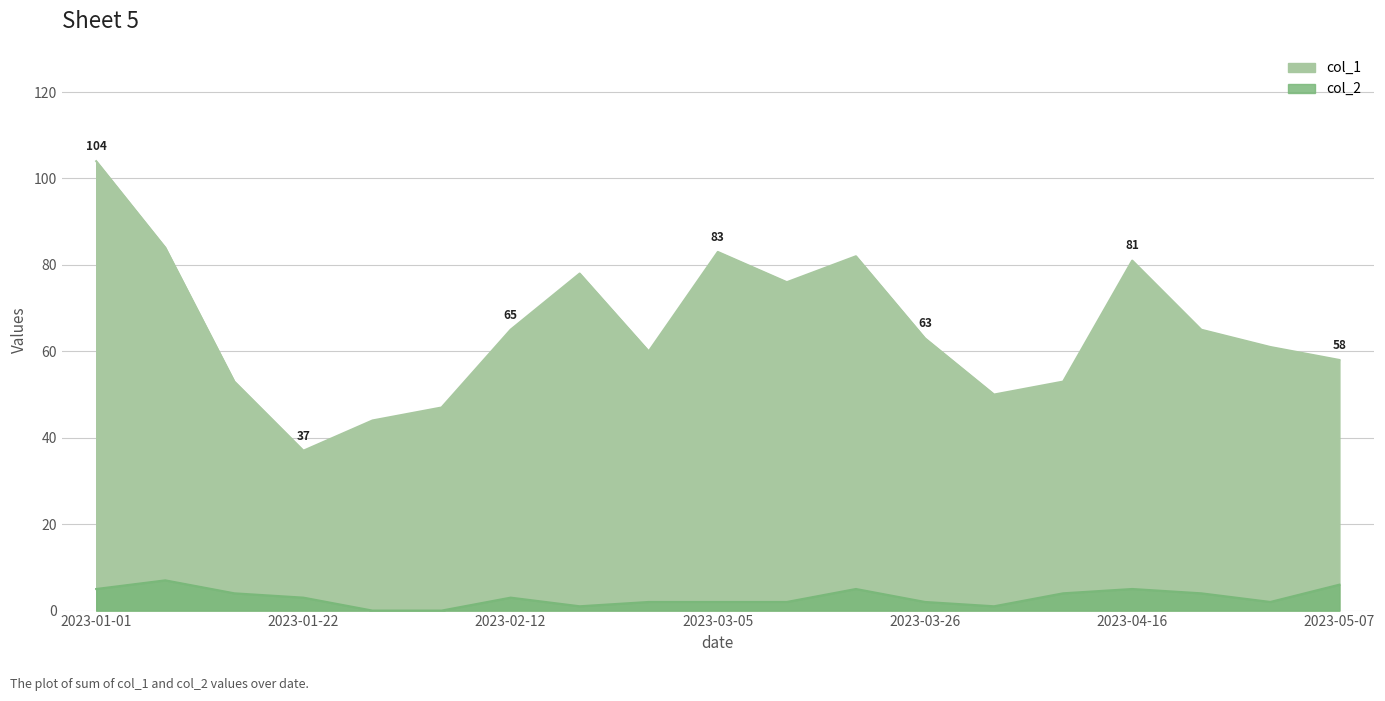

True or false: col_1 and col_2 intersect in this chart.

False